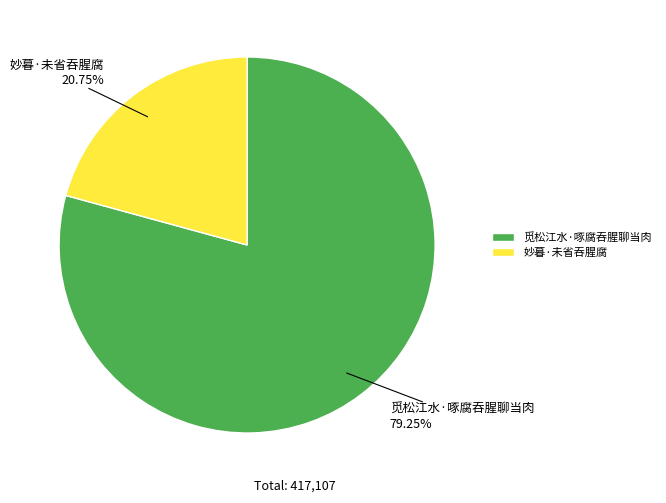

Which category has the biggest portion of the pie?

觅松江水·啄腐吞腥聊当肉